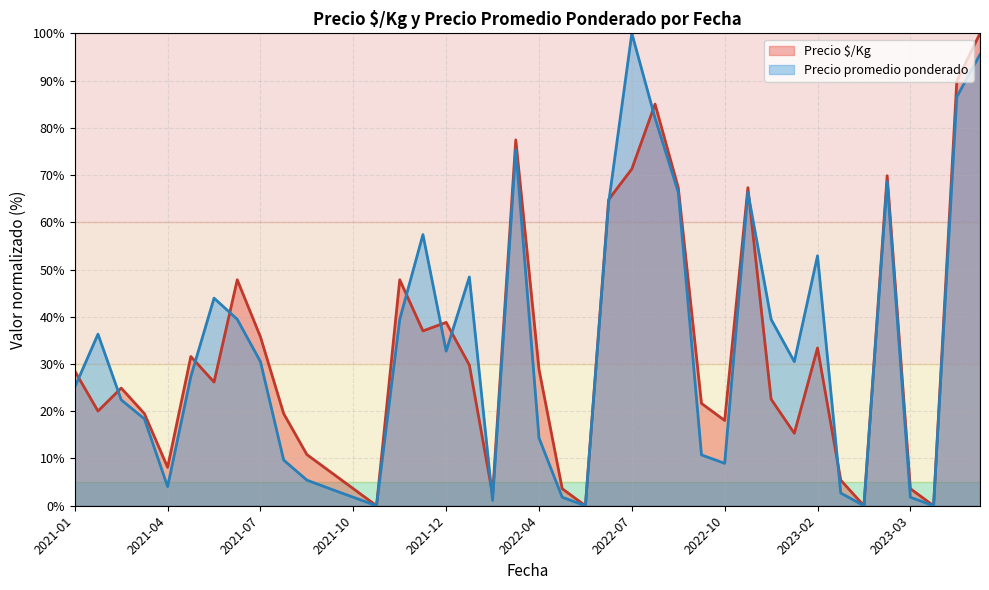

List the series in order of their overall mean, lowest first.

Precio $/Kg, Precio promedio ponderado